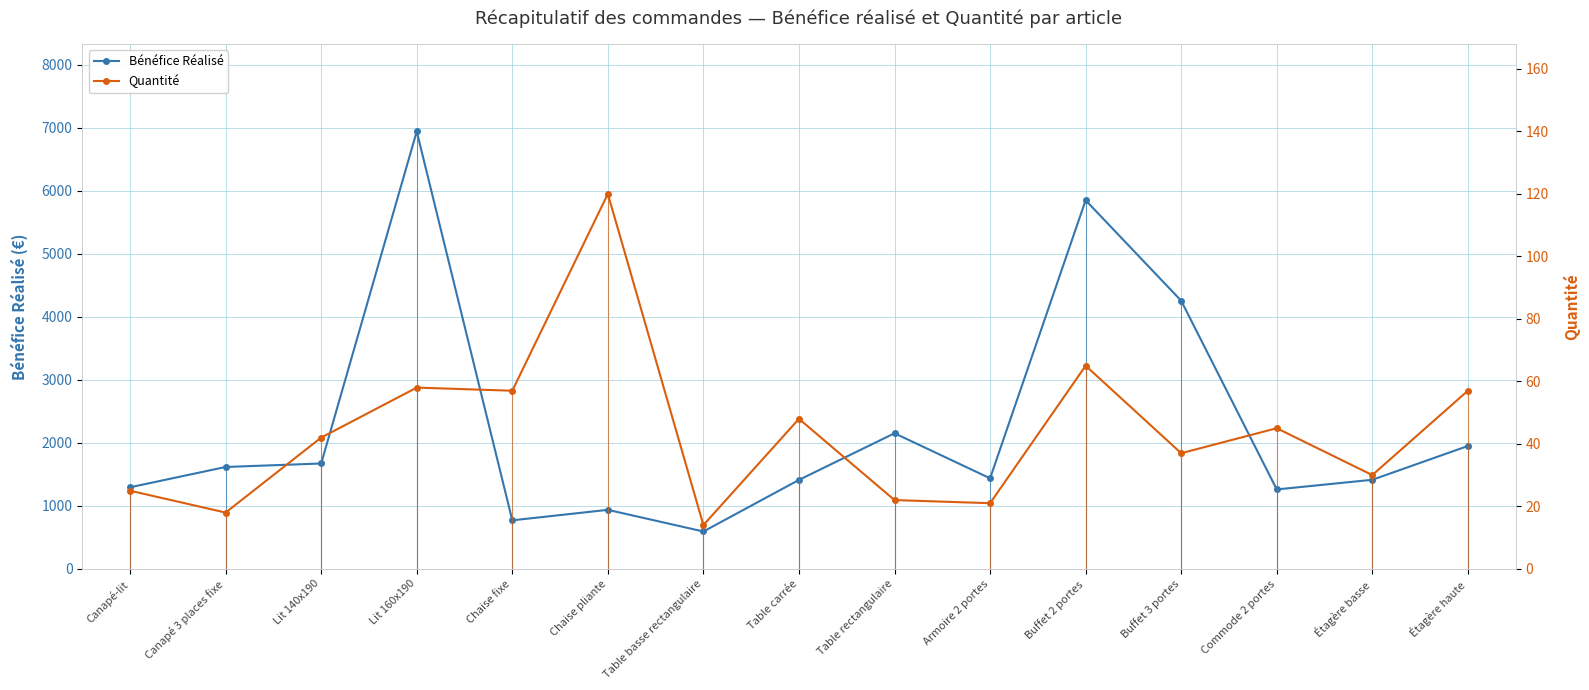

What is the lowest value of the Bénéfice Réalisé series?

592.2